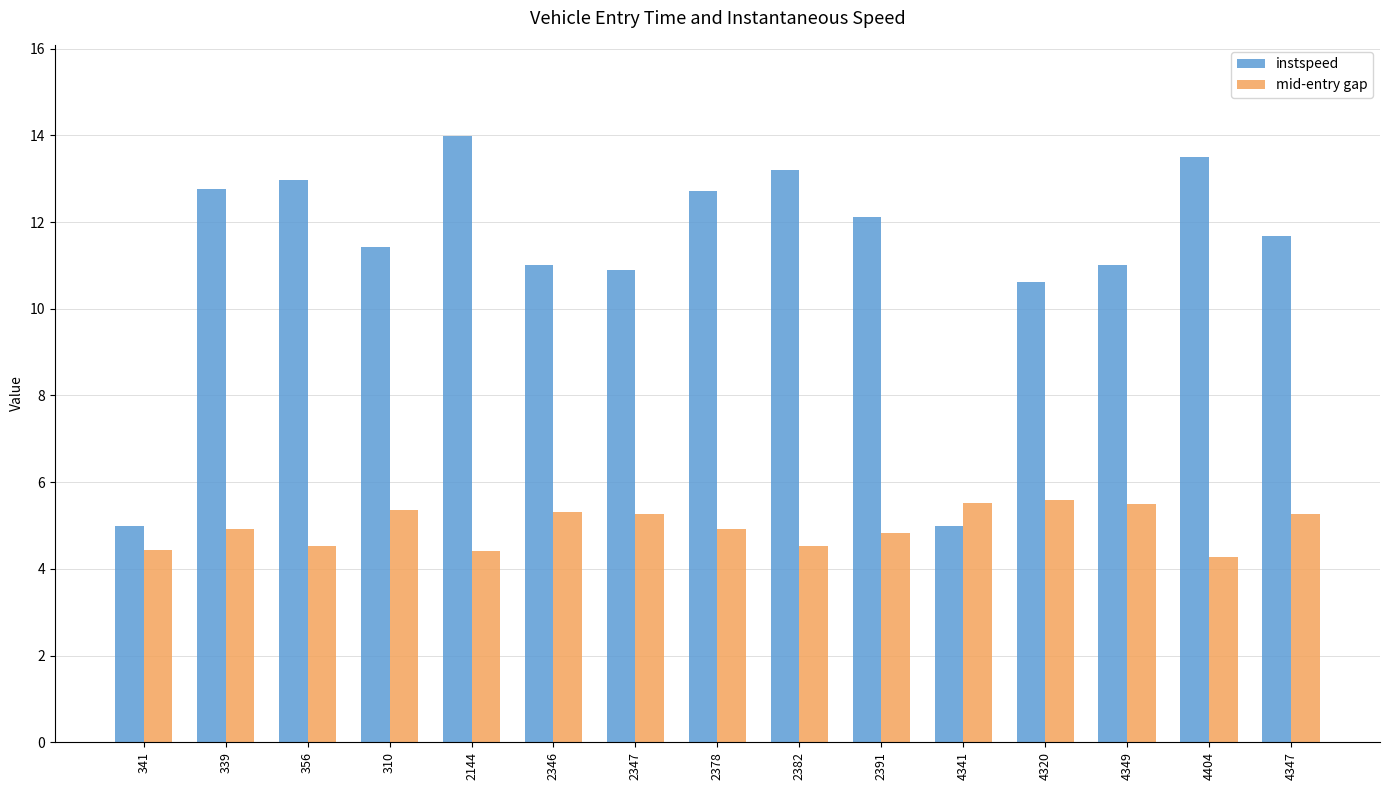

Rank the series by their maximum value, from highest to lowest.

instspeed, mid-entry gap